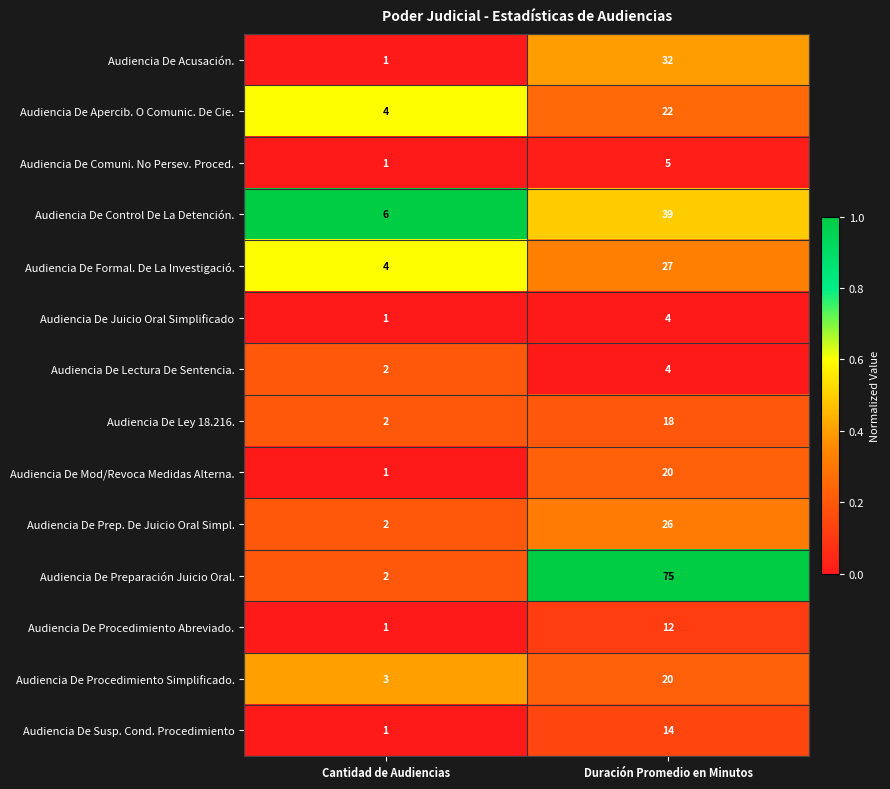

Which series changed the most between Cantidad de Audiencias and Duración Promedio en Minutos?

Audiencia De Preparación Juicio Oral.